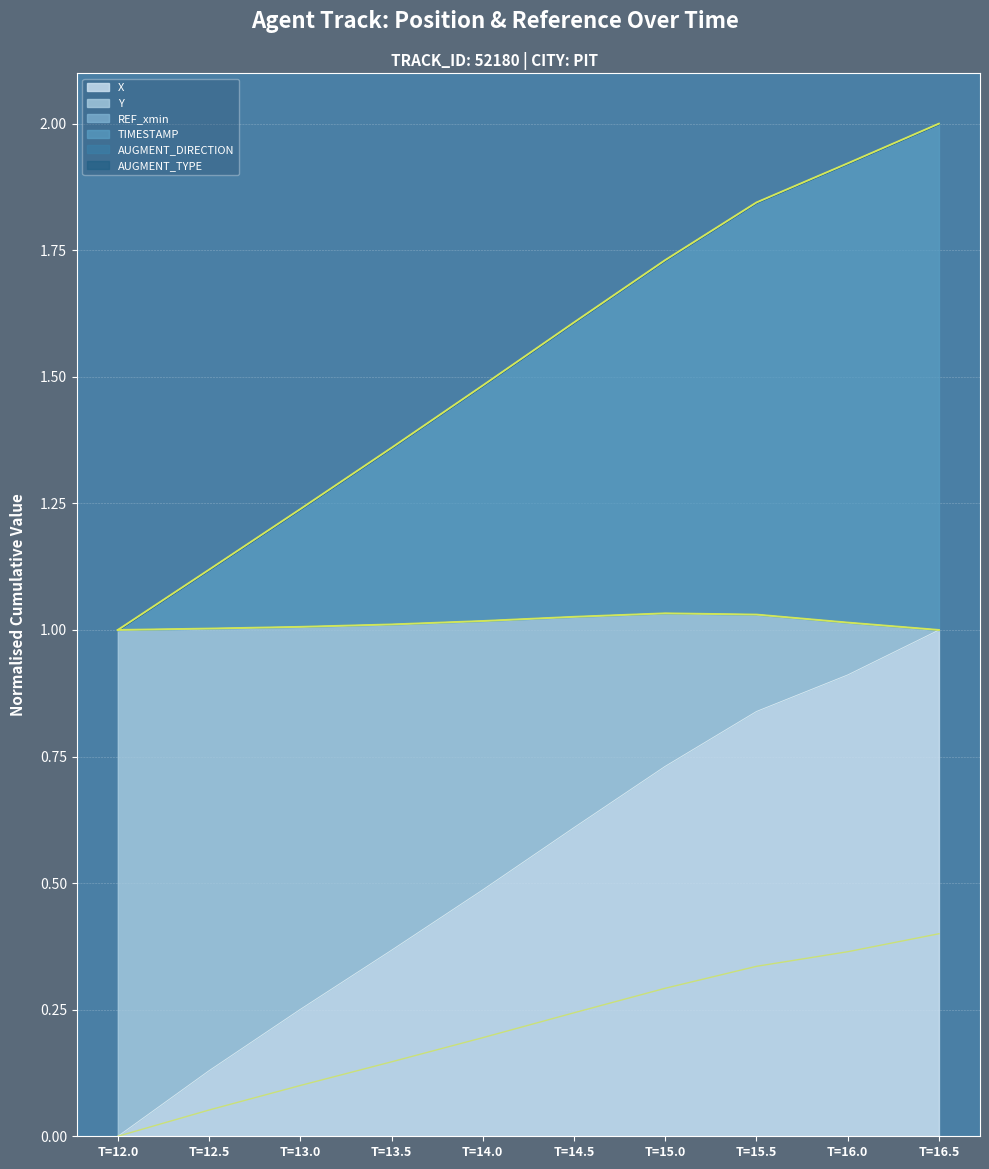

What is the sum of all X values?

2.1